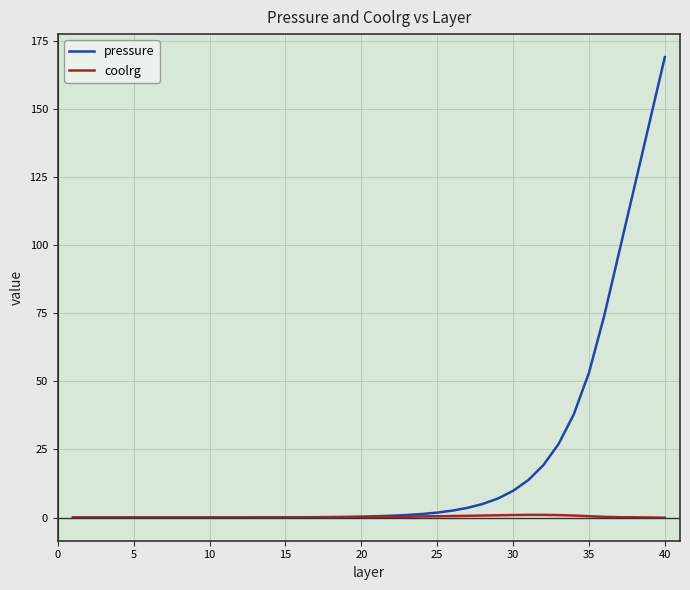

Rank the series by their average value, from highest to lowest.

pressure, coolrg